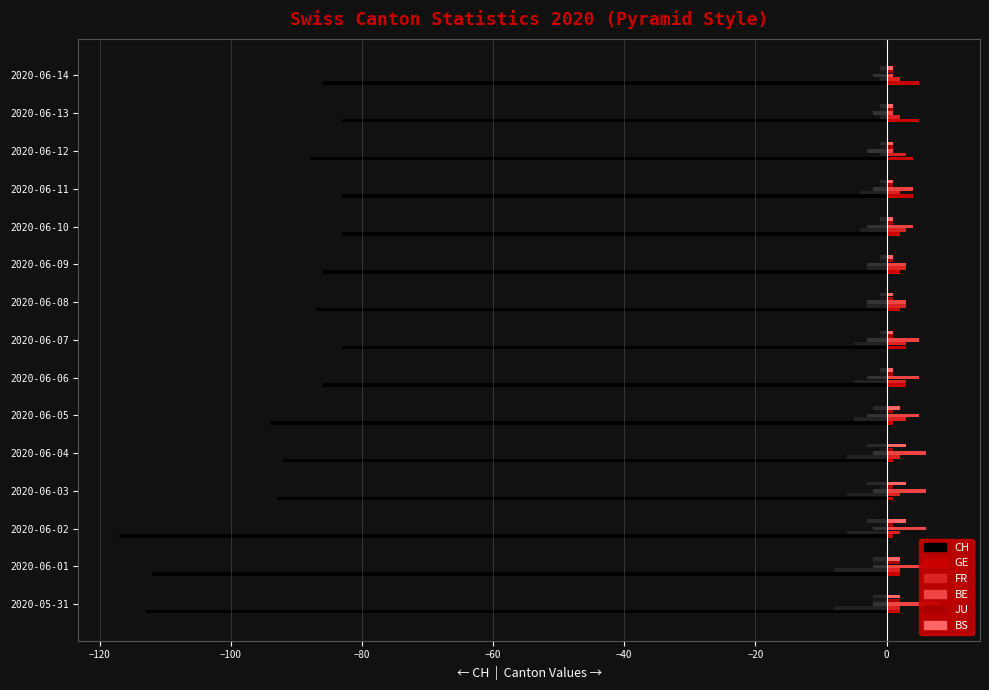

What are all the series names shown in the legend?

CH, GE, FR, BE, JU, BS